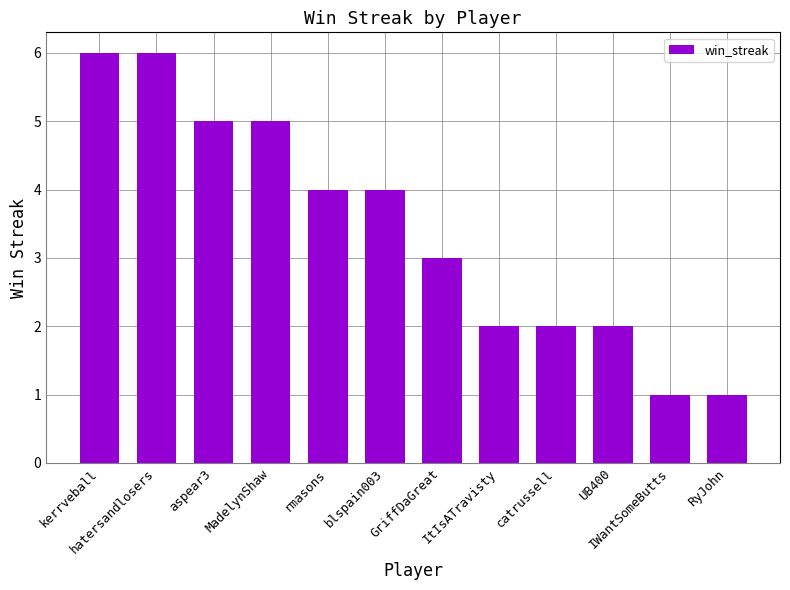

How many distinct data groups are displayed?

1